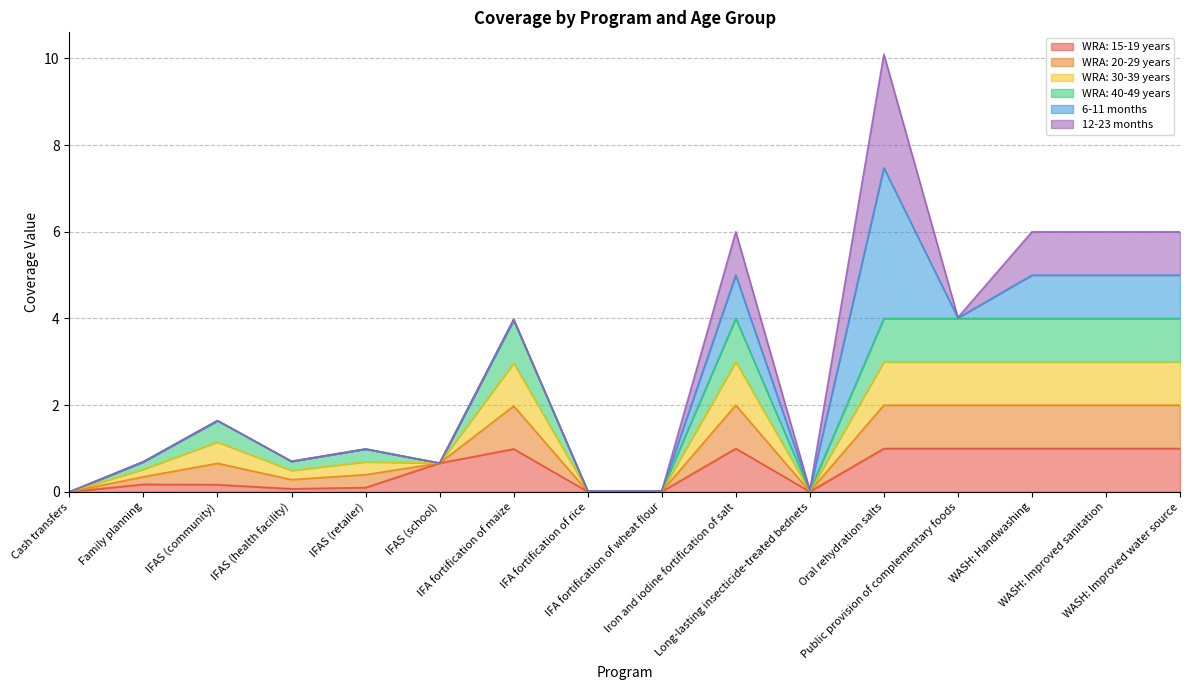

True or false: WRA: 30-39 years and WRA: 15-19 years intersect in this chart.

False